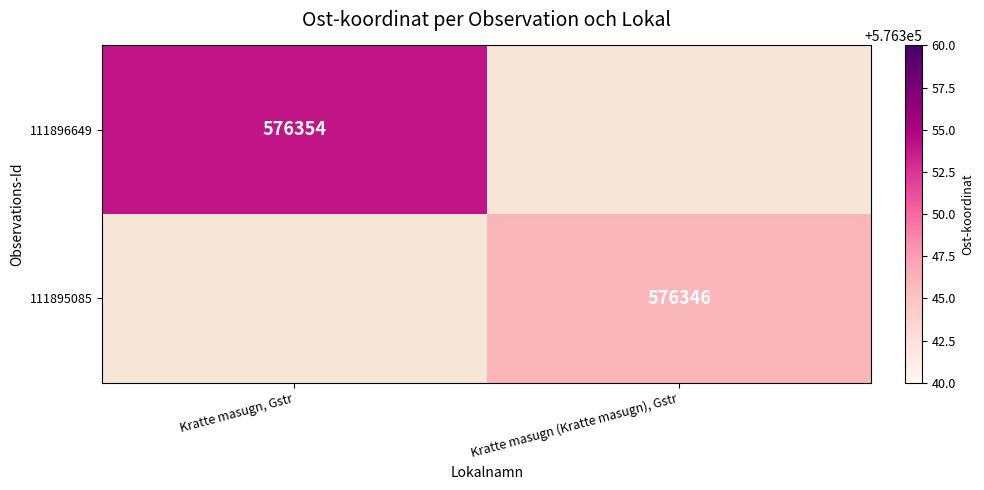

How many categories are shown in the chart?

2